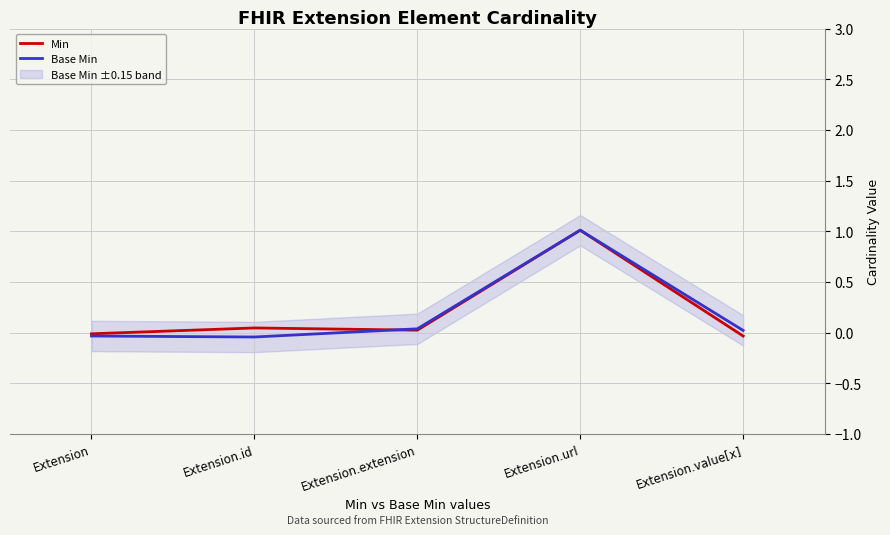

How many data points does each series have?

5